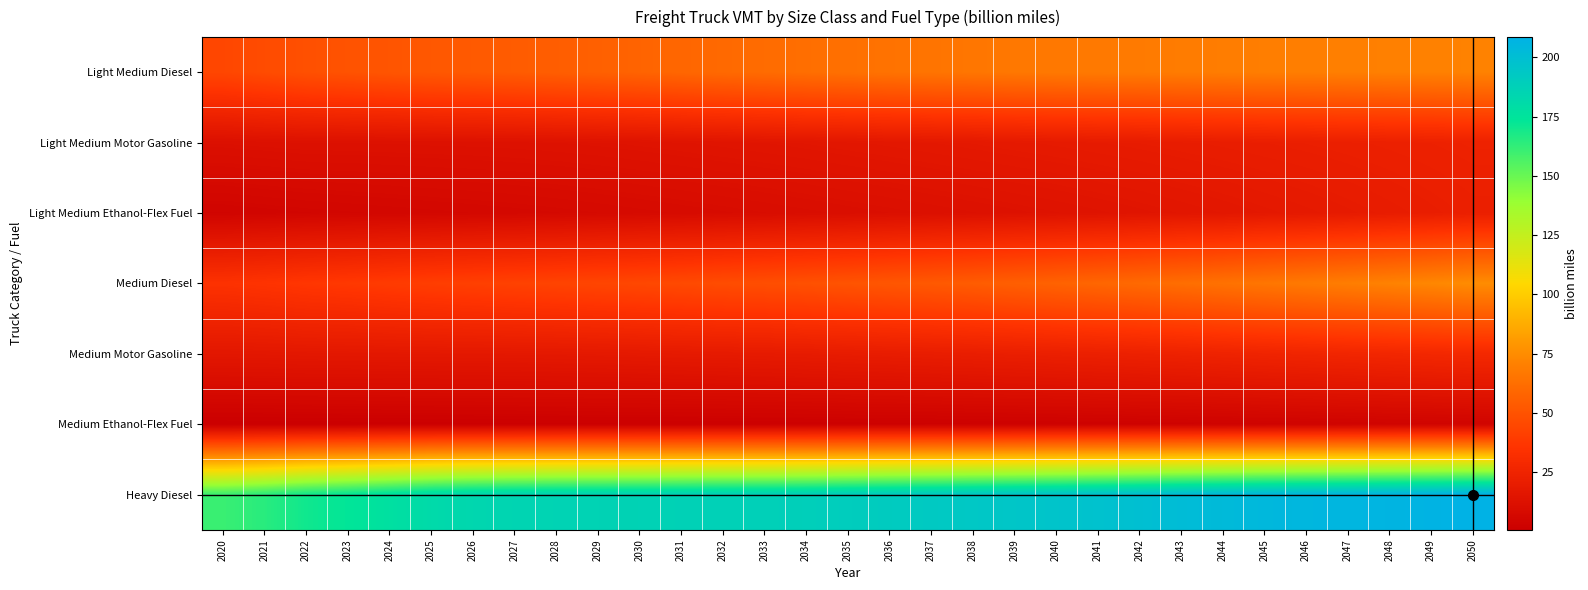

Between 2041 and 2021, which is larger?

2041